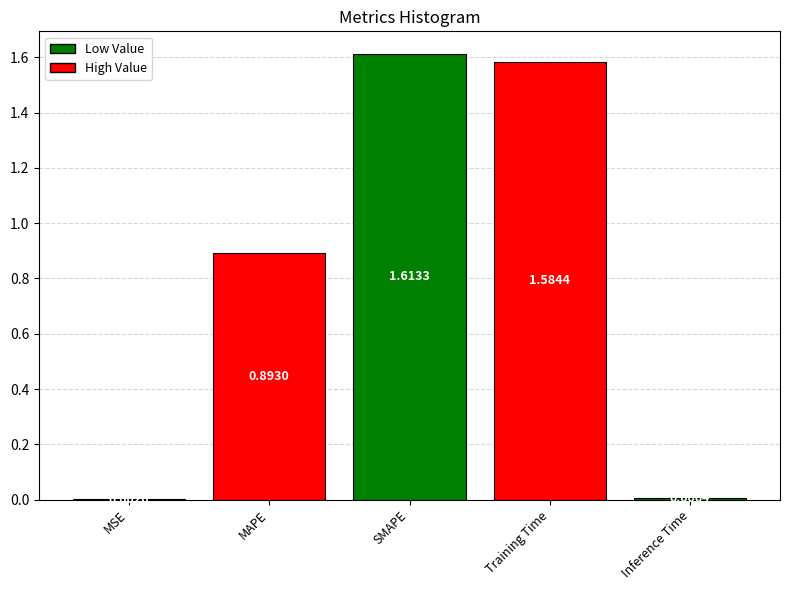

Which category has the highest value across all series?

SMAPE